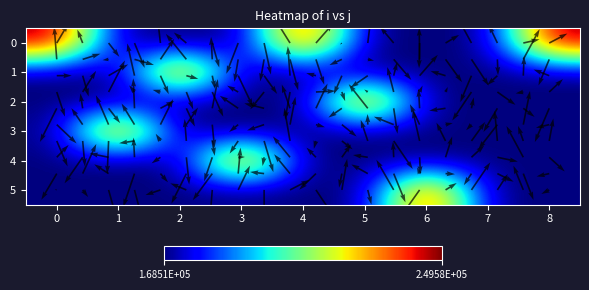

At 3, list the series in order from smallest to largest.

0, 1, 2, 3, 5, 4